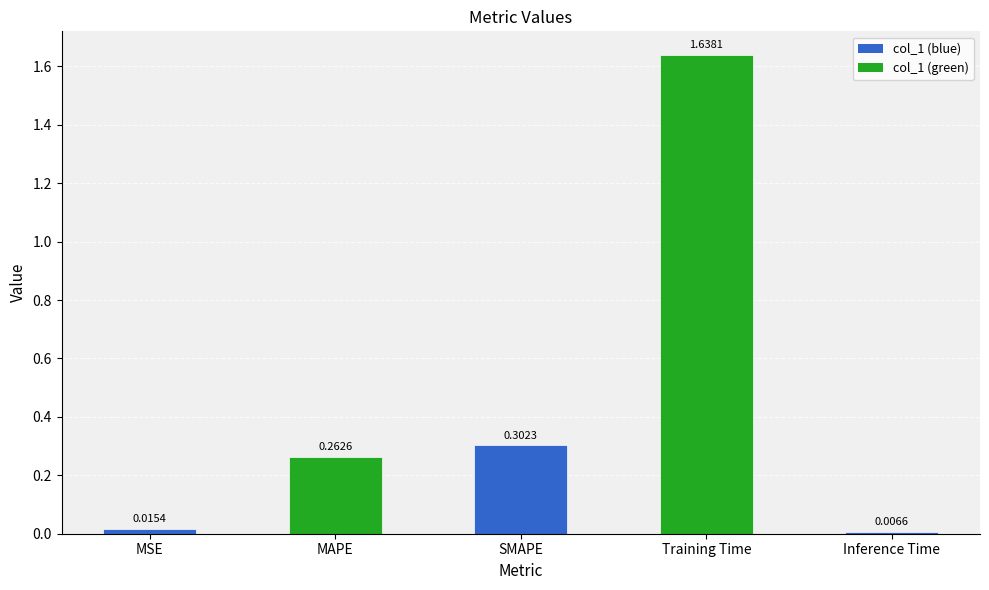

The value at Training Time is 2.4. True or false?

False